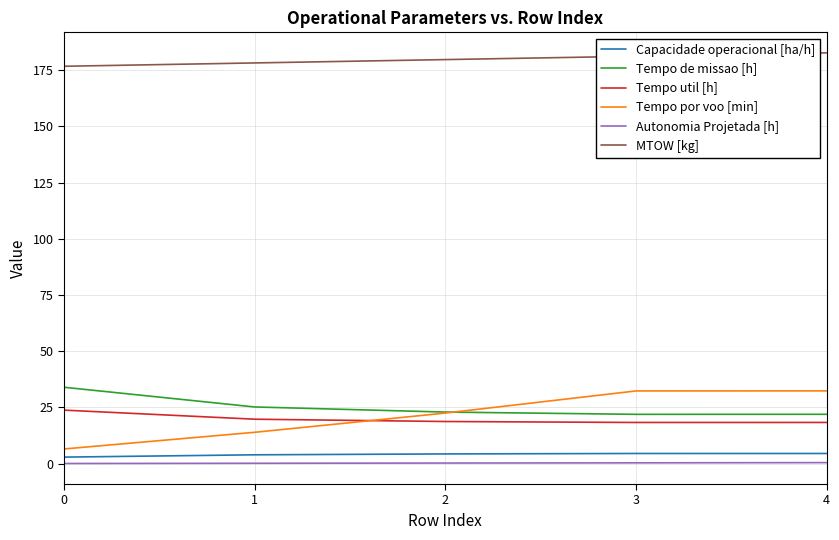

Between 0 and 2, which series saw the biggest shift?

Tempo por voo [min]